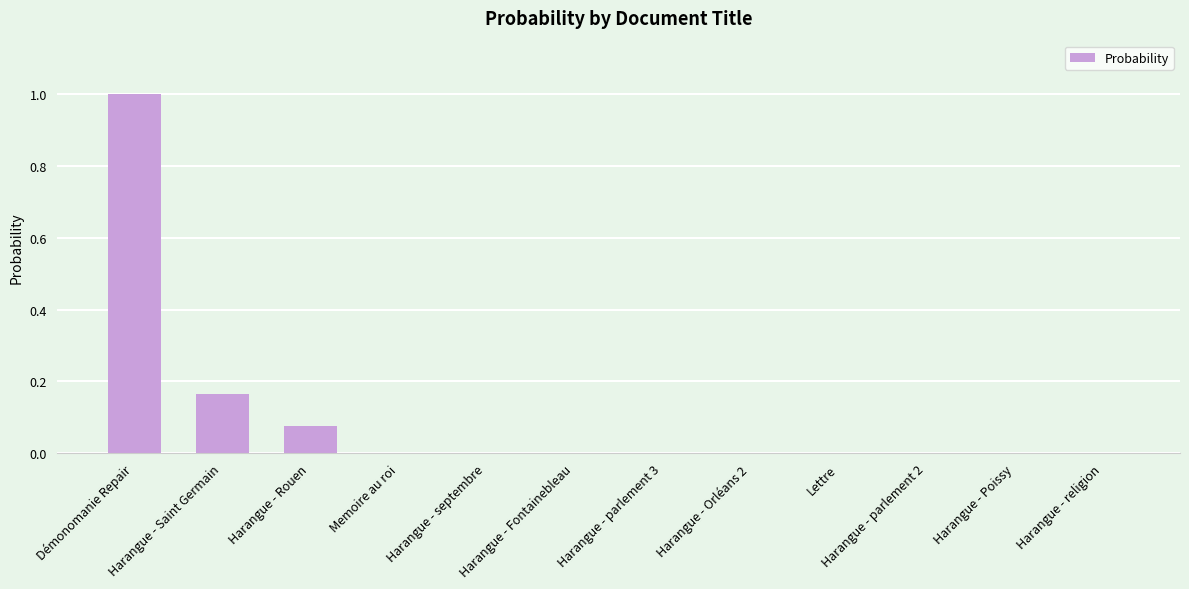

At which category does the chart reach its peak across all series?

Démonomanie Repair